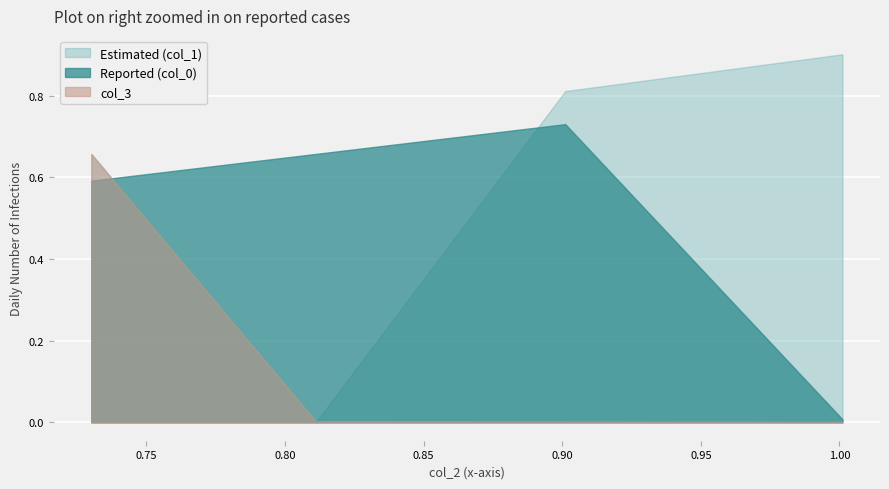

True or false: col_0 has more than 2 interior local peaks.

False